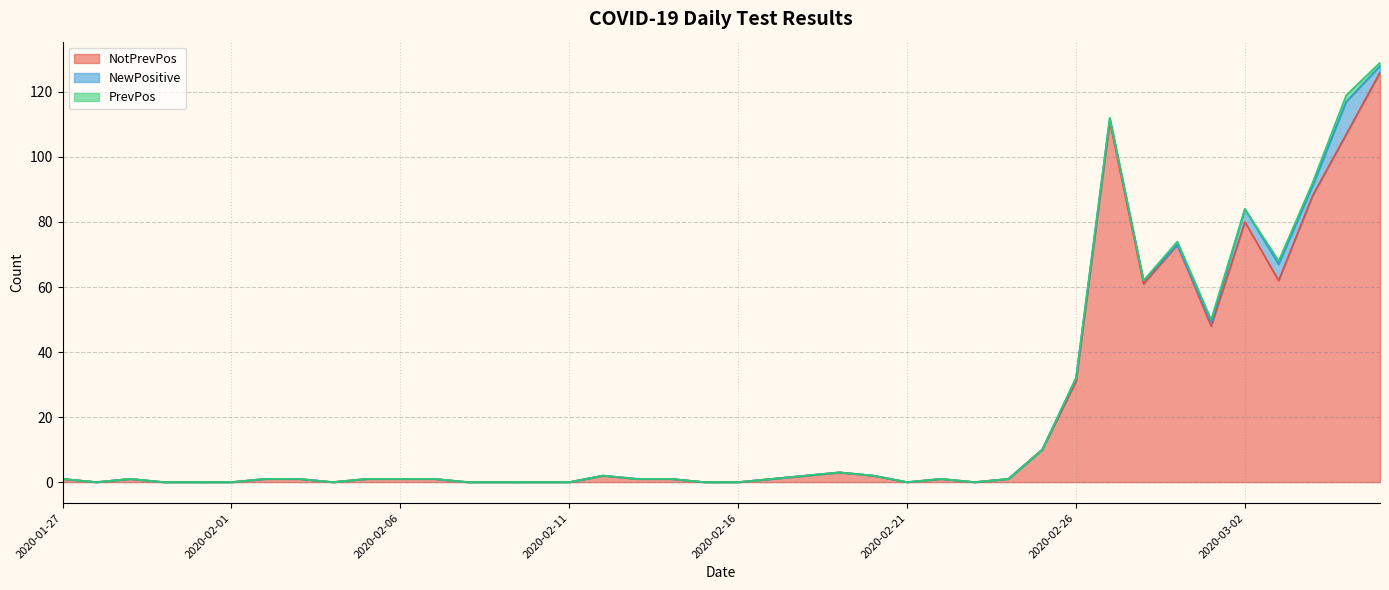

What is the approximate value of NotPrevPos at 2020-02-26, to the nearest 10?

30